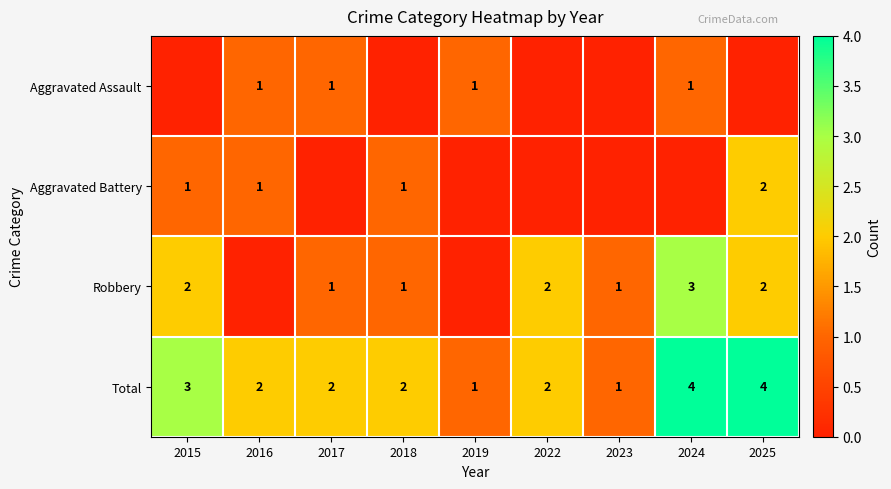

Is it true that Total equals 2 at 2022?

True